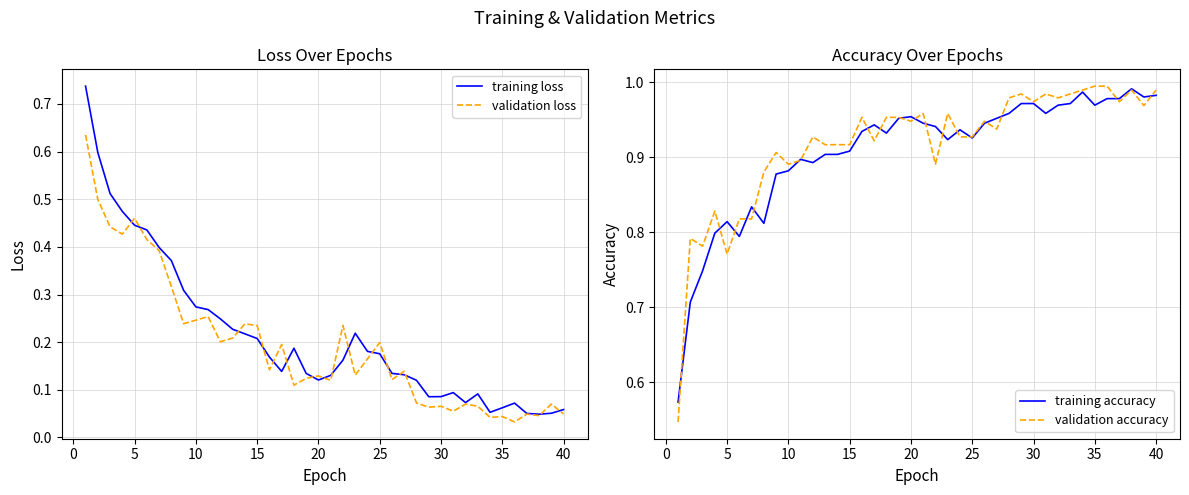

The value of training loss at 5 is 0.7. True or false?

False